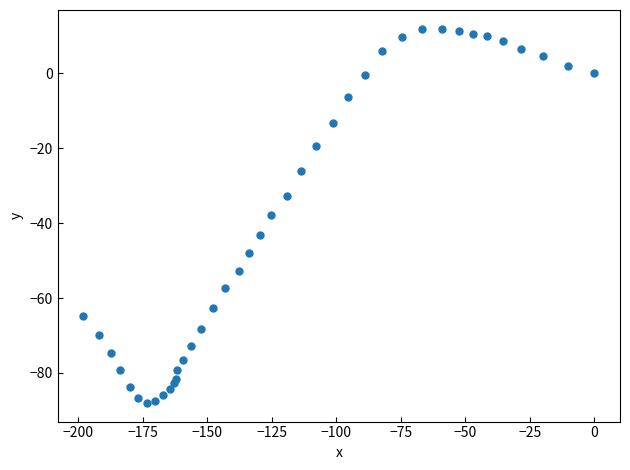

What is the range of Y values (max minus min)?

99.9